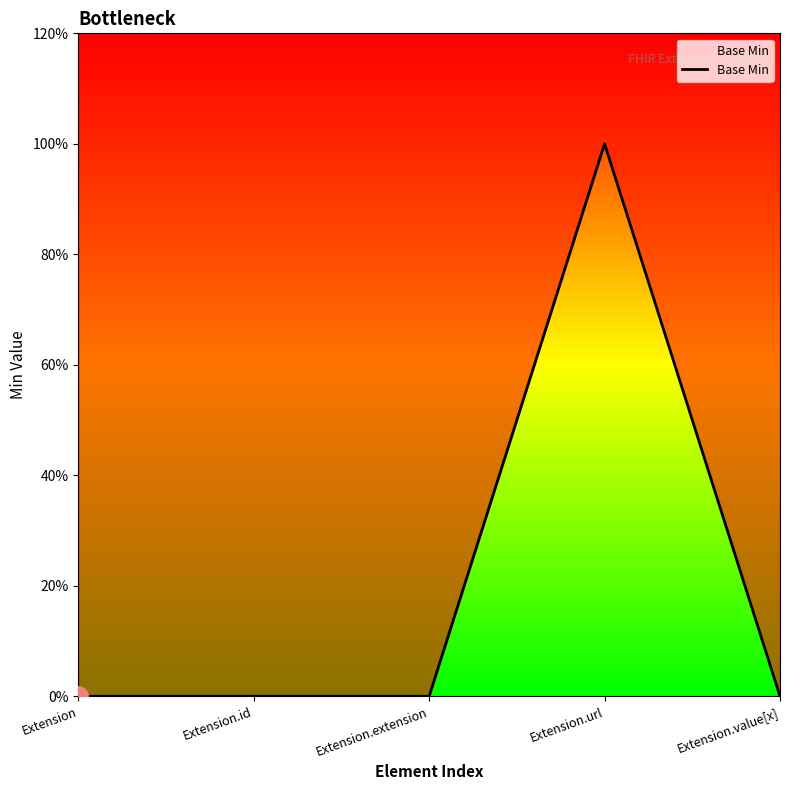

Is it true that the value at Extension is 0?

False